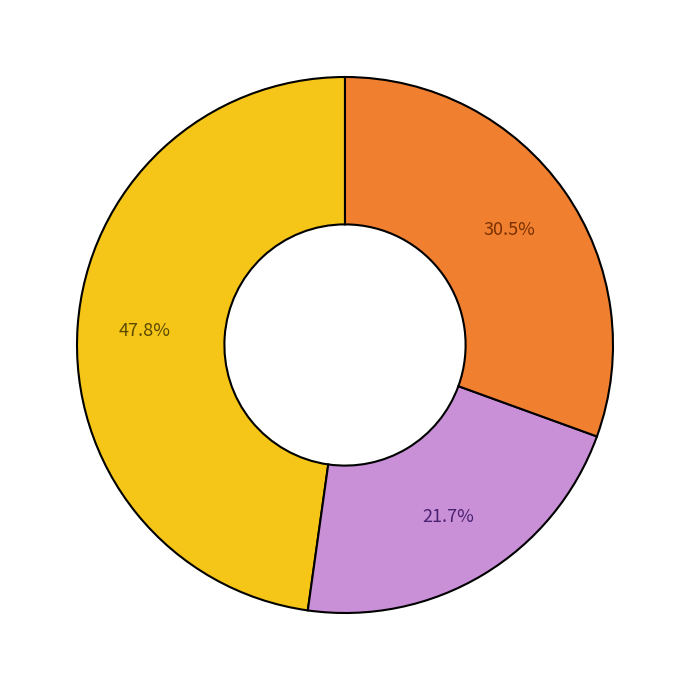

To the nearest percent, what is the average slice percentage?

33%